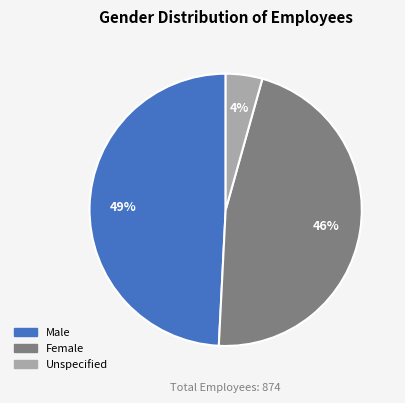

To the nearest percent, what is the average slice percentage?

33%